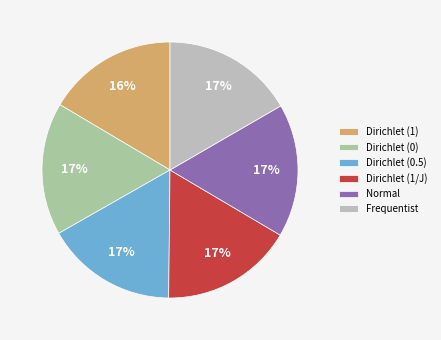

Is there any slice that represents more than half of the pie?

No